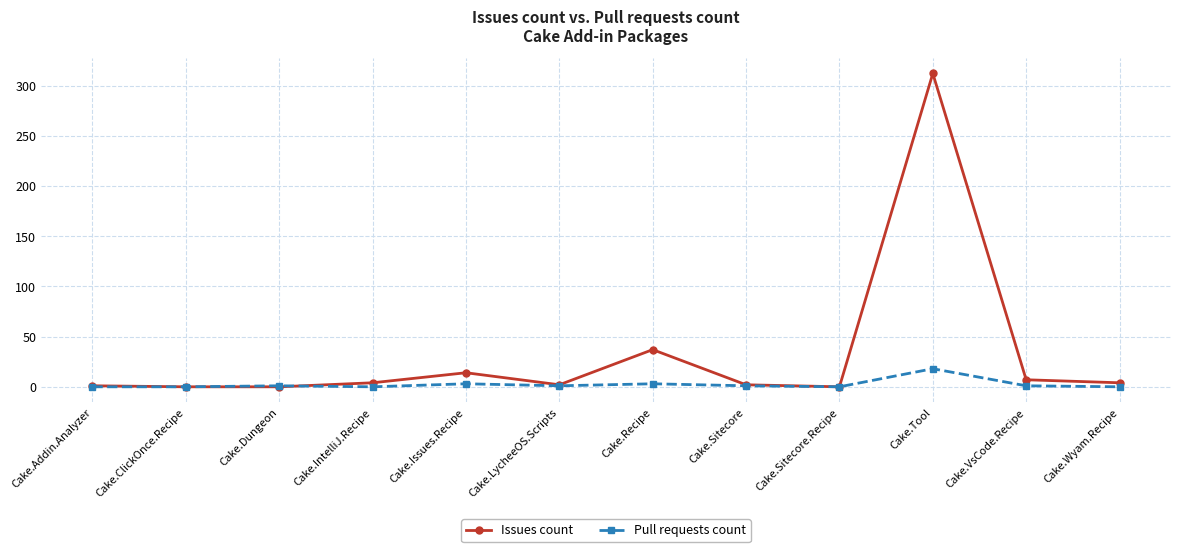

Which series has the widest spread of values?

Issues count